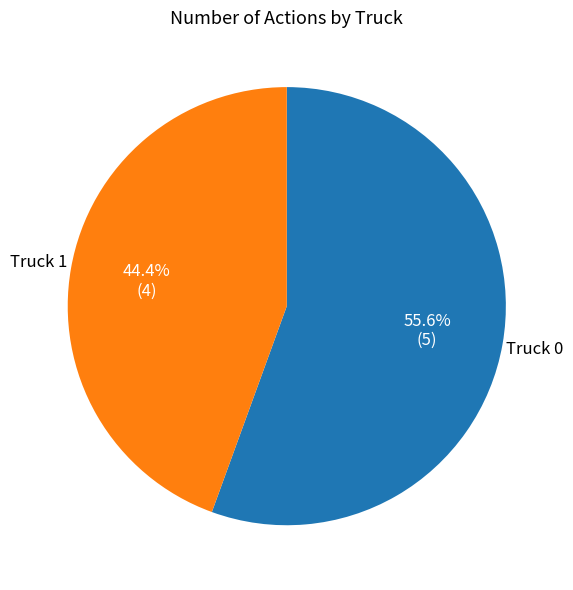

Does Truck 1 represent more than half of the total?

No